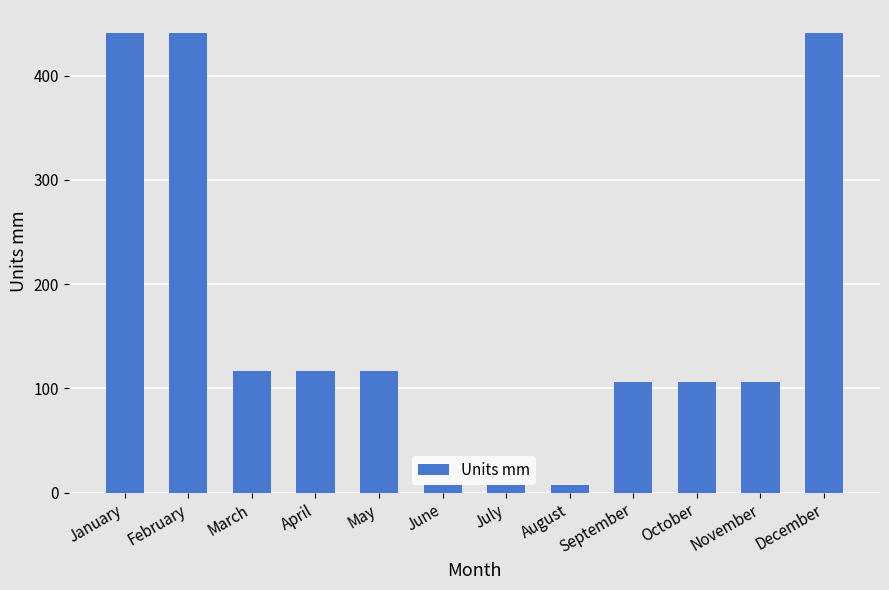

What is the approximate value at January?

441.1